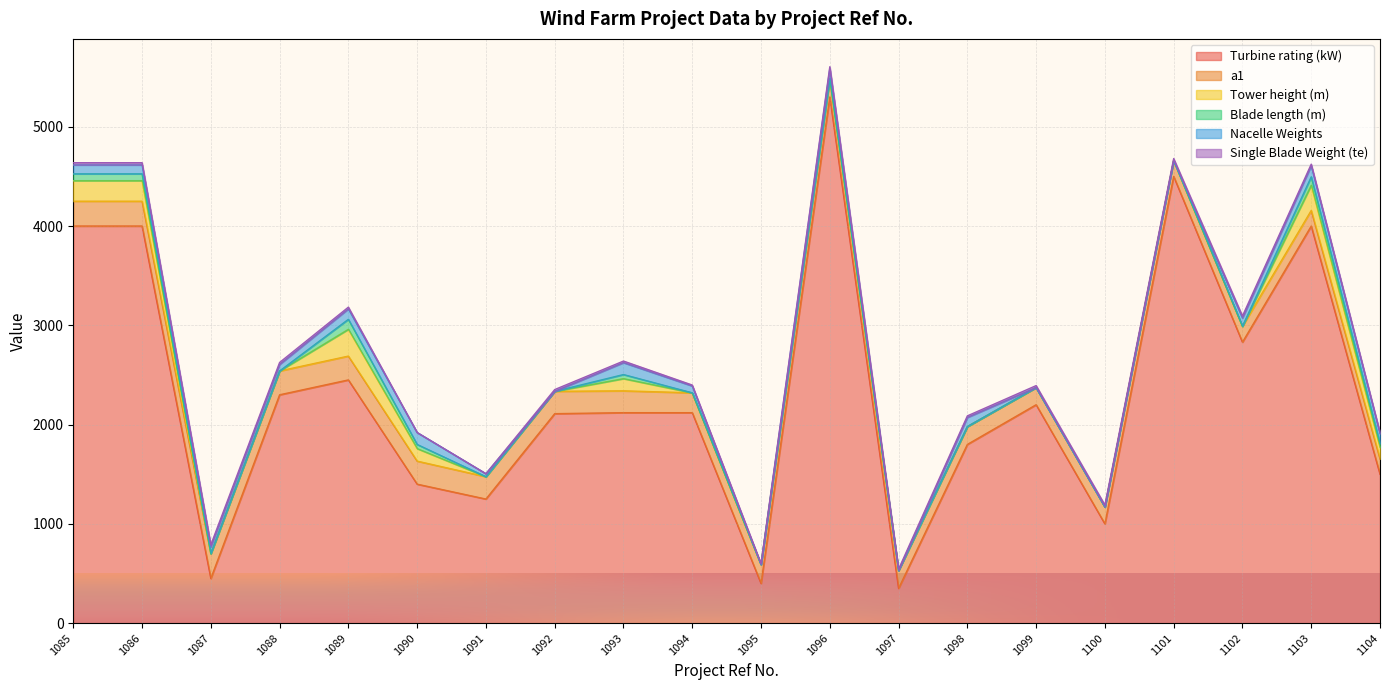

True or false: Single Blade Weight (te) and Tower height (m) intersect in this chart.

True